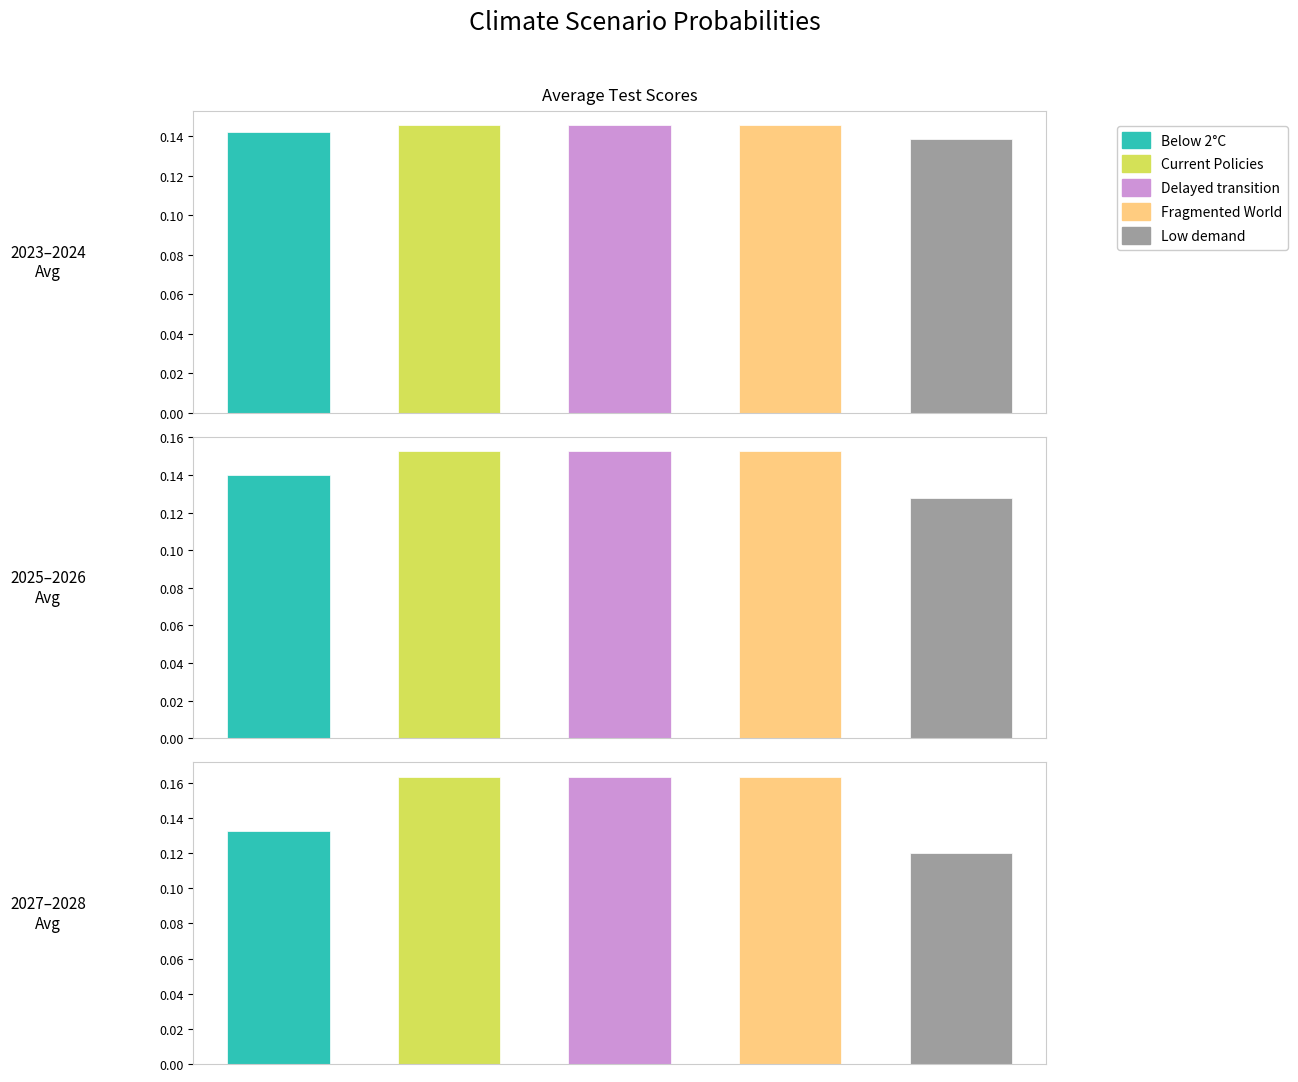

What are all the series names shown in the legend?

Below 2°C, Current Policies, Delayed transition, Fragmented World, Low demand